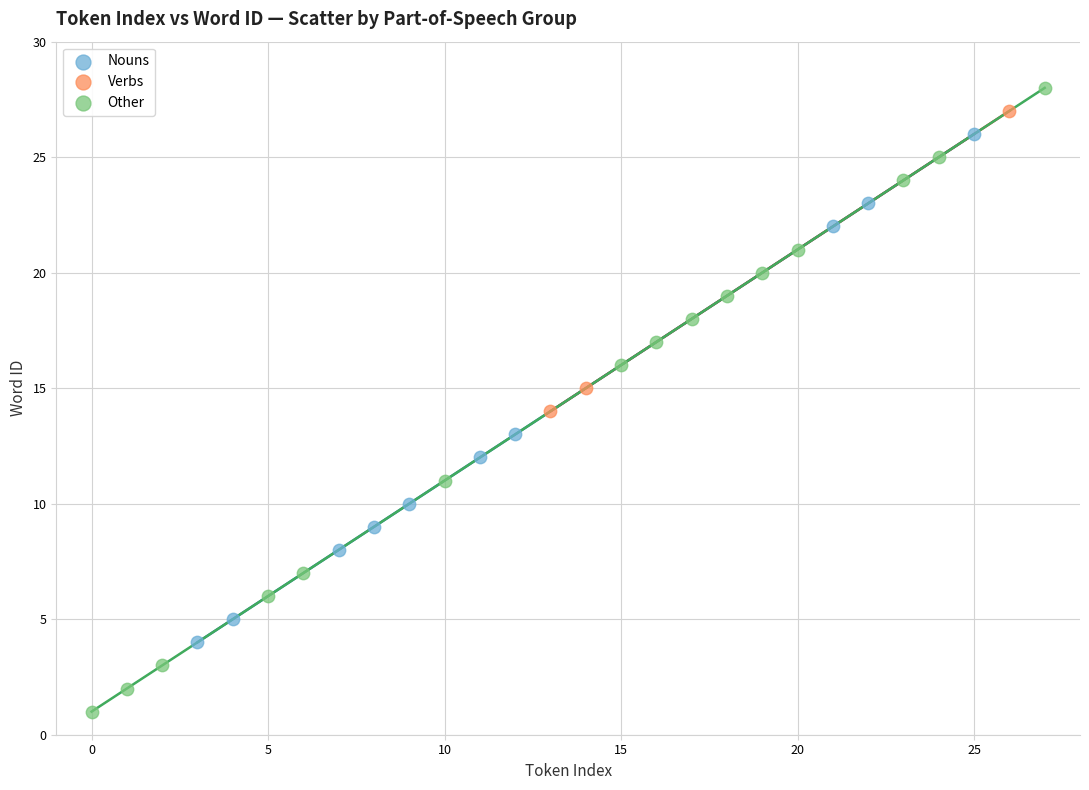

Which series contains the lowest Y value?

Other